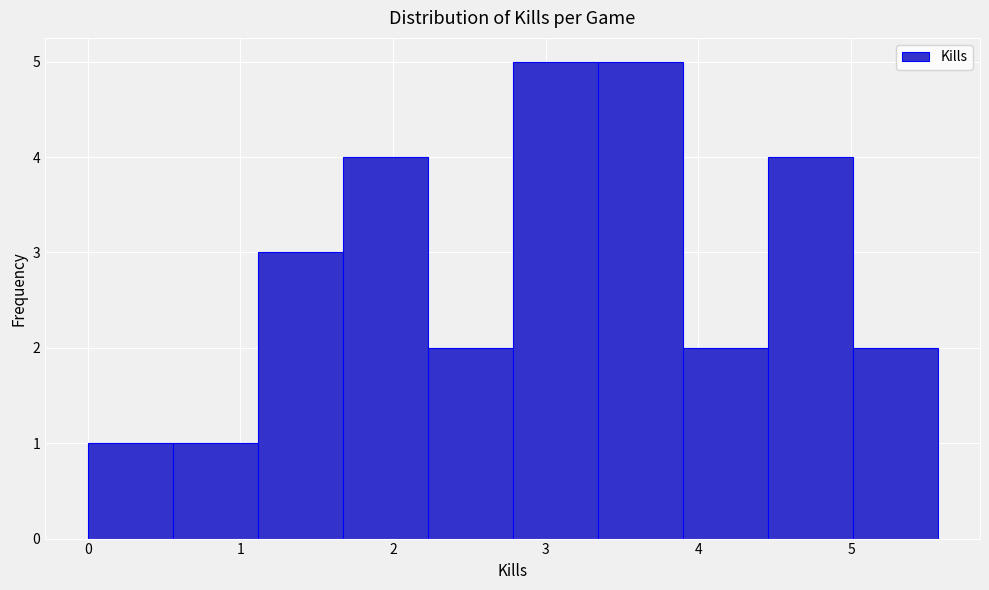

Reading left to right, list every bar in this chart as the range it spans on the x-axis followed by its height. Neither the bar edges nor the heights are printed on the chart, so give them approximately, as read against the axes.

0.0 to 0.6: 1
0.6 to 1.1: 1
1.1 to 1.7: 3
1.7 to 2.2: 4
2.2 to 2.8: 2
2.8 to 3.3: 5
3.3 to 3.9: 5
3.9 to 4.5: 2
4.5 to 5.0: 4
5.0 to 5.6: 2